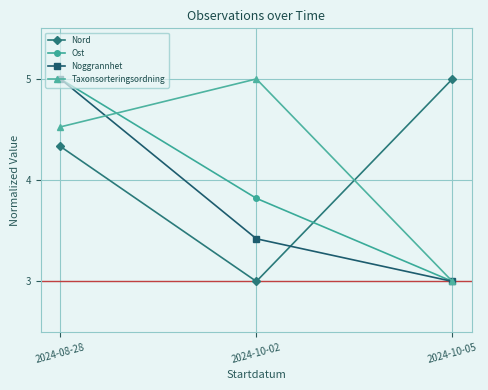

What is the label of the 2nd point from the left?

2024-10-02